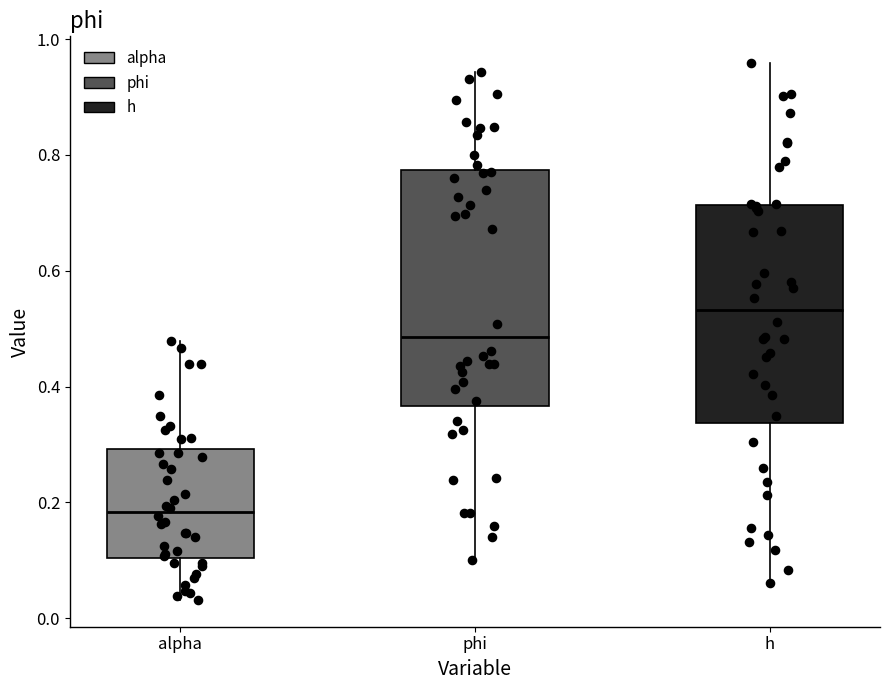

Comparing the boxes themselves (not the whiskers), which one is the tallest?

phi